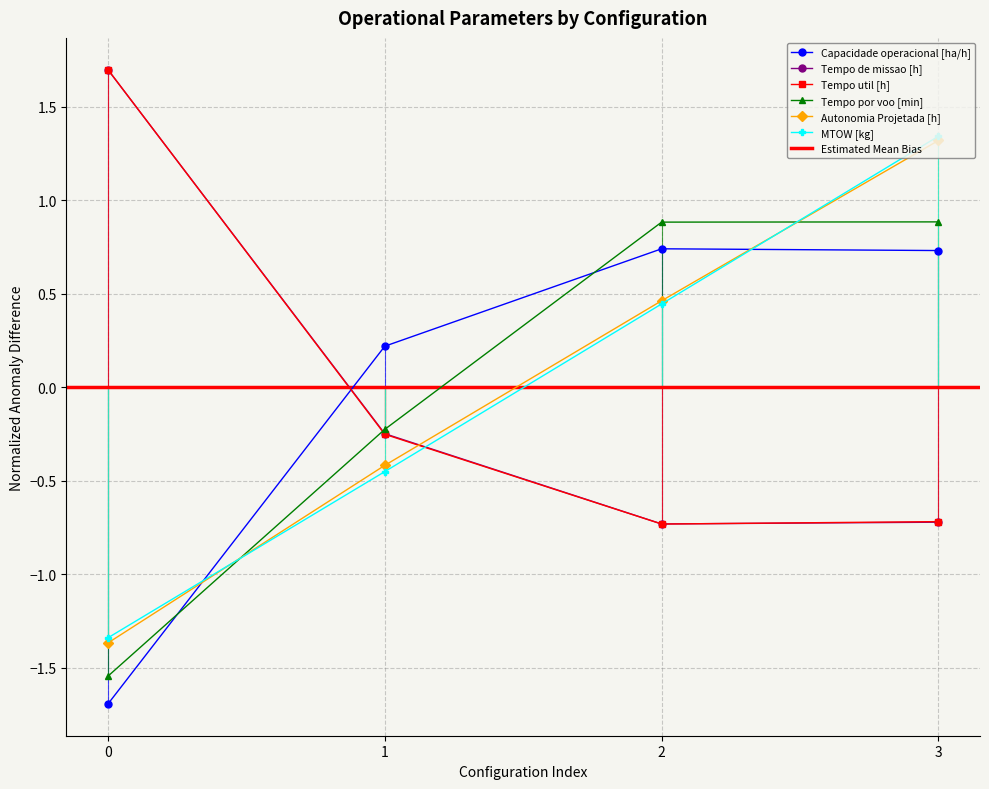

Which has a higher value, 1 or 2?

2